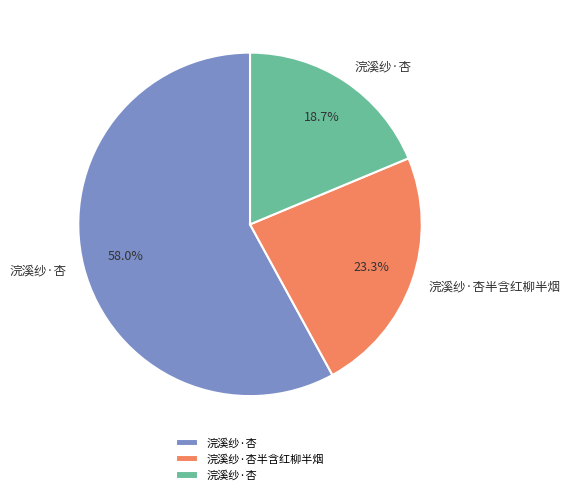

Is there any slice that represents more than half of the pie?

Yes